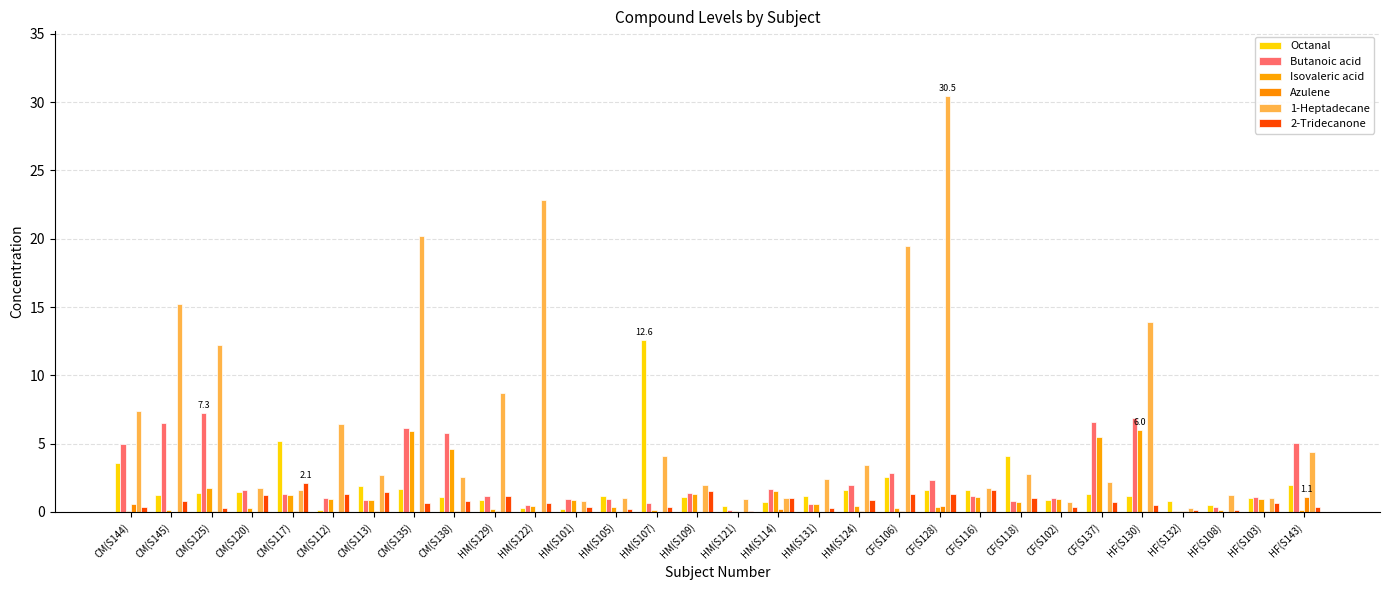

Does the chart contain stacked bars?

No